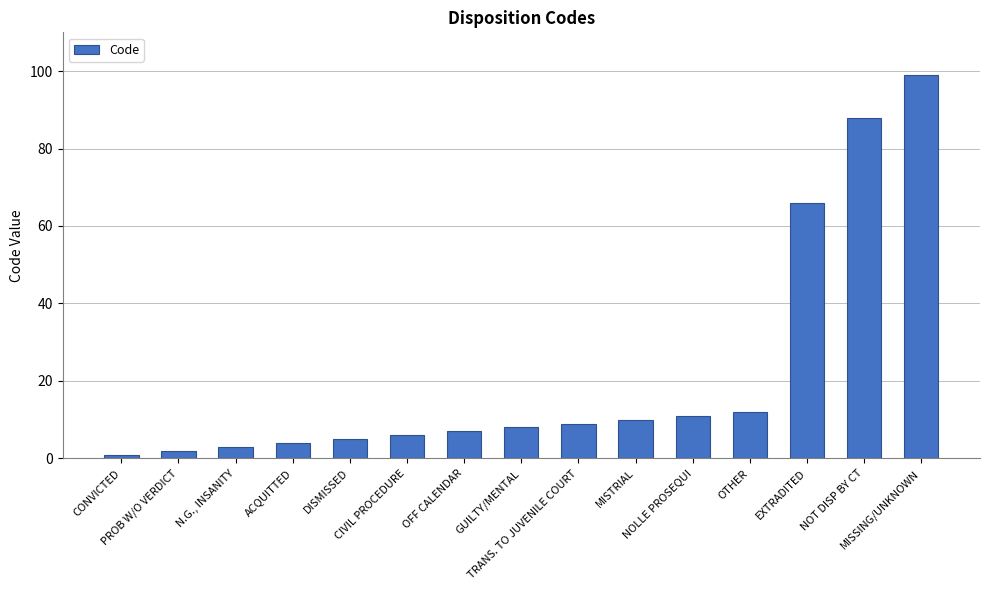

Is it true that the value at TRANS. TO JUVENILE COURT is 15?

False